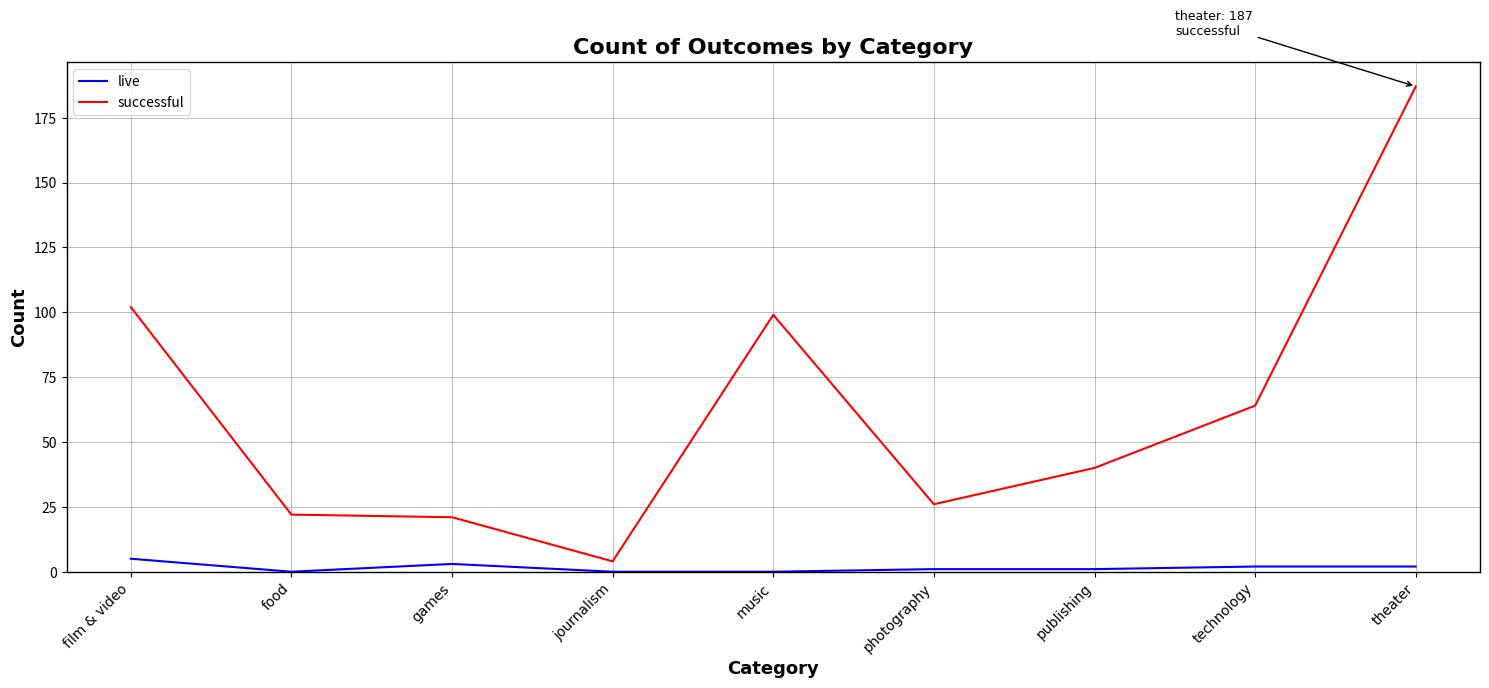

True or false: live and successful intersect in this chart.

False